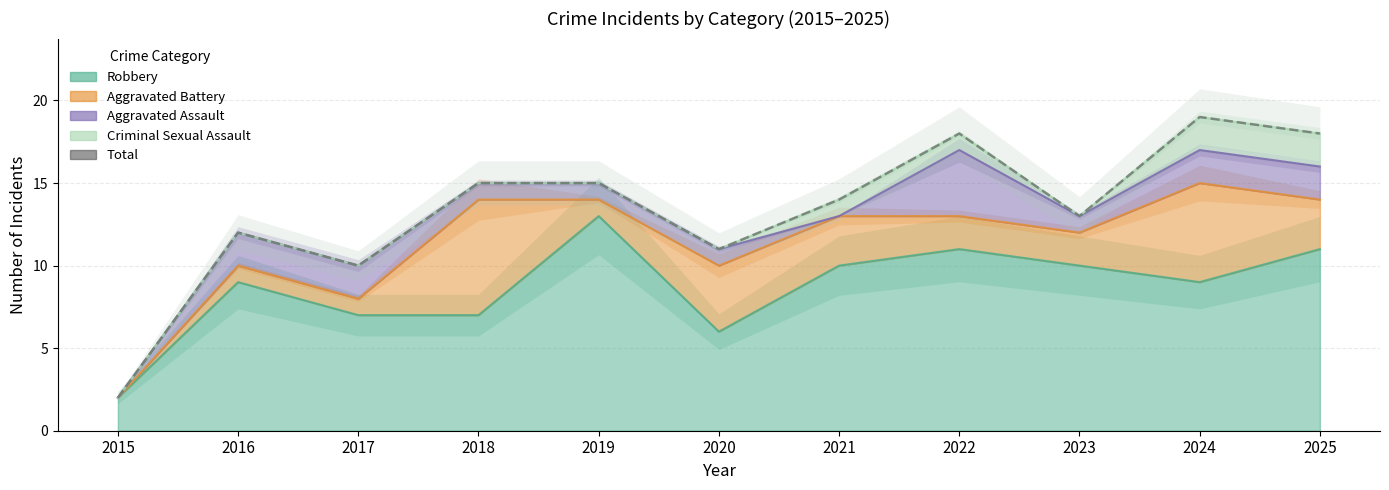

Between 2020 and 2015, which is larger?

2020